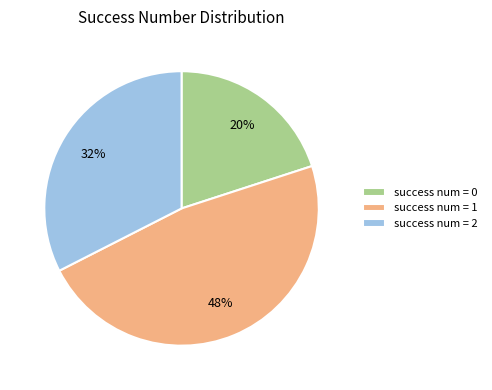

To the nearest percent, what is the difference between the largest and smallest slice percentages?

27%